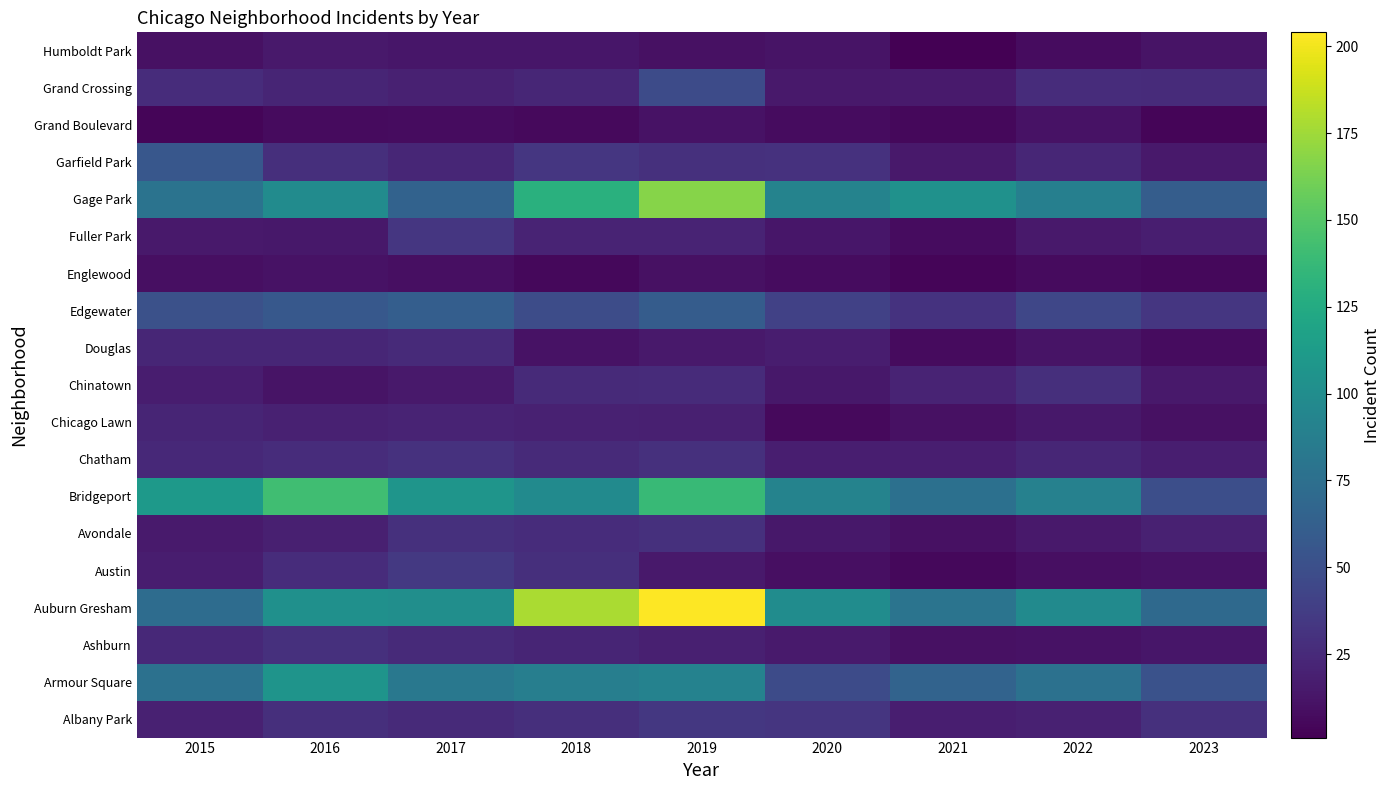

What is the spread (max minus min) of values at 2023?

66